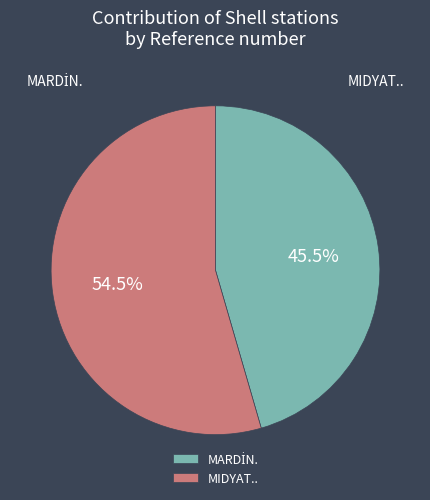

Combined, do MIDYAT.. and MARDİN. account for over 50%?

Yes